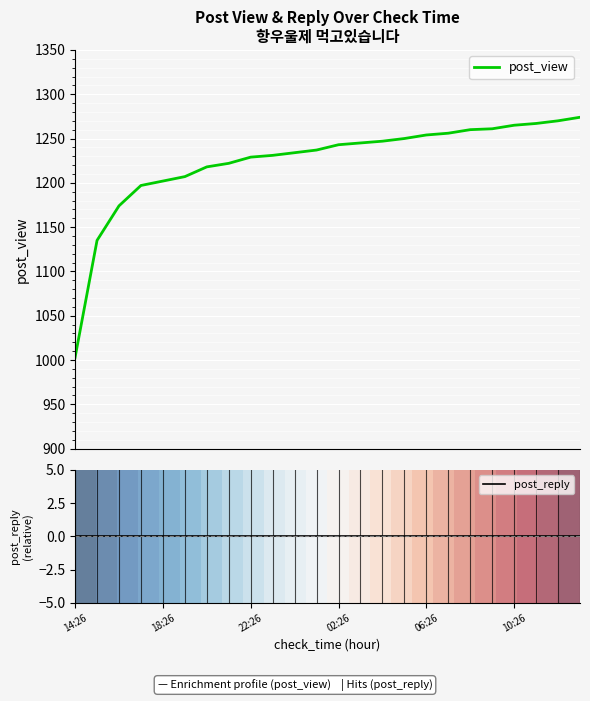

What is the minimum value for post_view?

1003